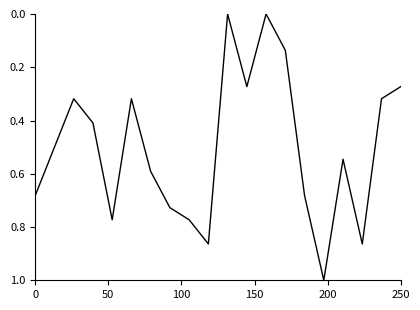

How many values are between 0 and 1?

20